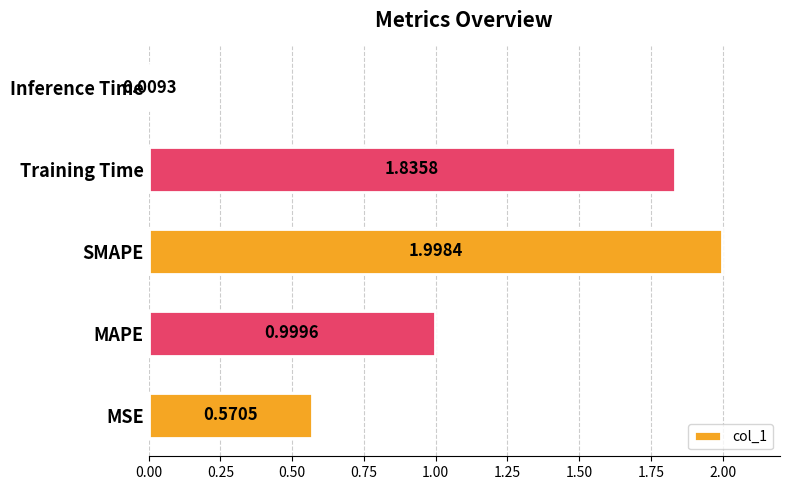

List the labels in order of value, largest first.

SMAPE, Training Time, MAPE, MSE, Inference Time